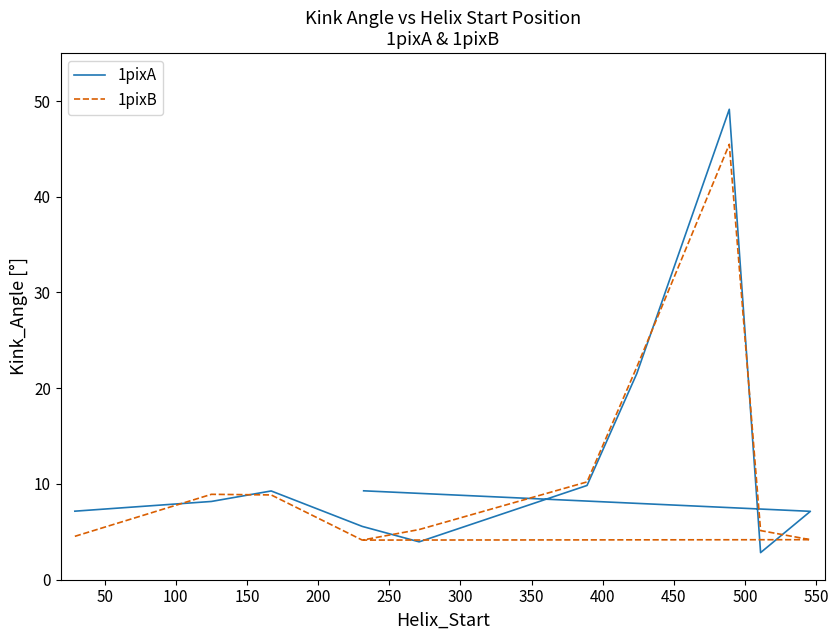

At how many categories does at least one series exceed 44?

1